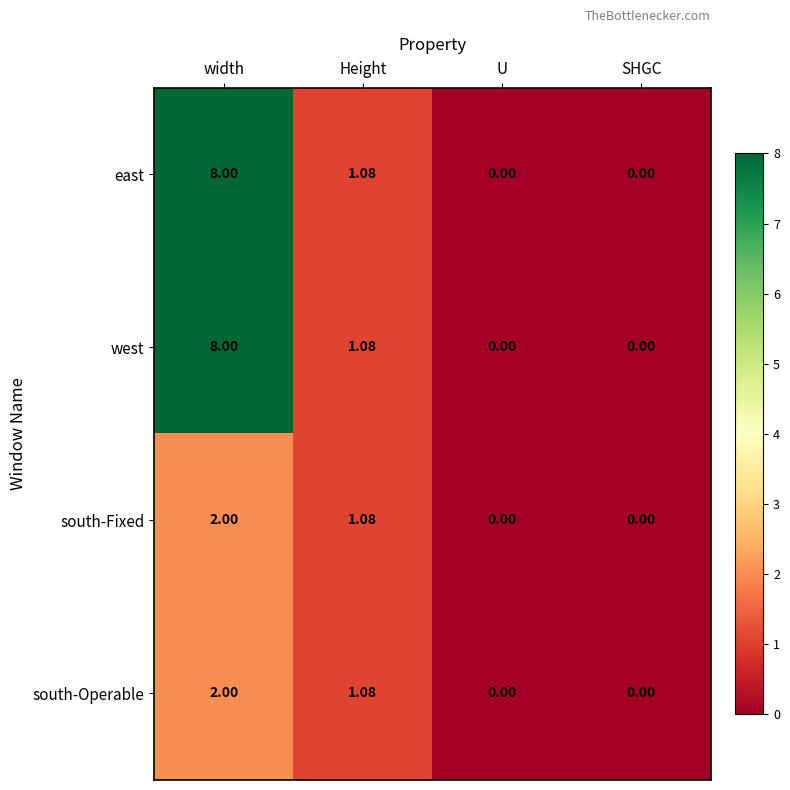

Is the value of south-Operable at SHGC greater than the value of south-Fixed at width?

No